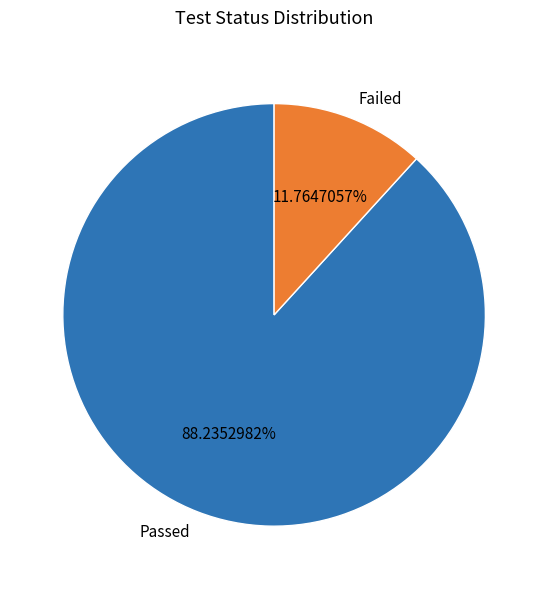

To the nearest percent, what is the difference between the largest and smallest slice percentages?

76%